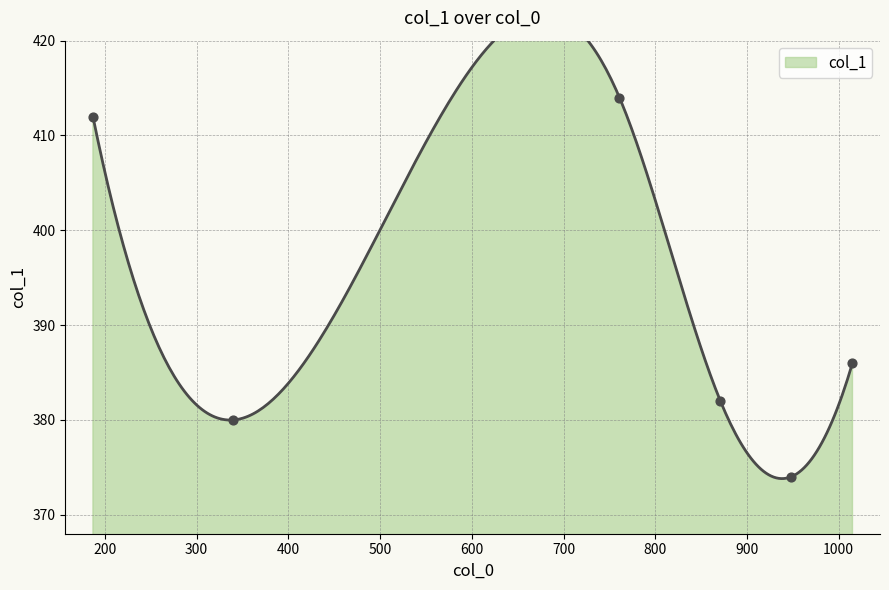

Approximately how many times larger is the value at 761 compared to 340?

1.1